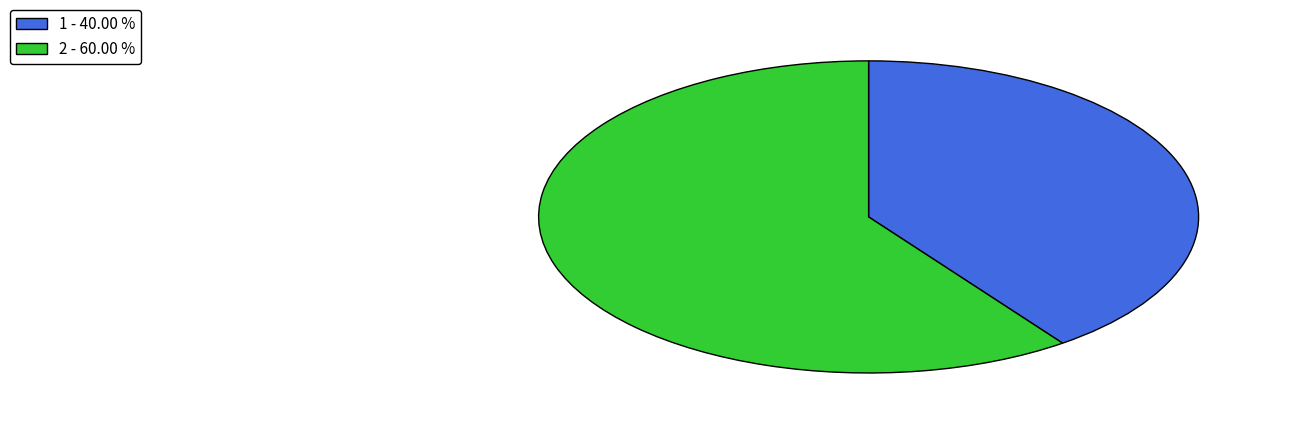

Is there a majority slice in this chart?

Yes